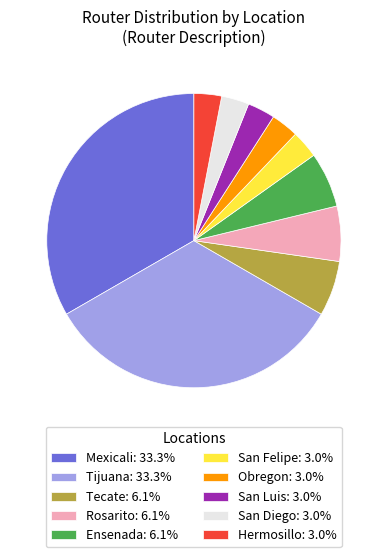

Is there a majority slice in this chart?

No